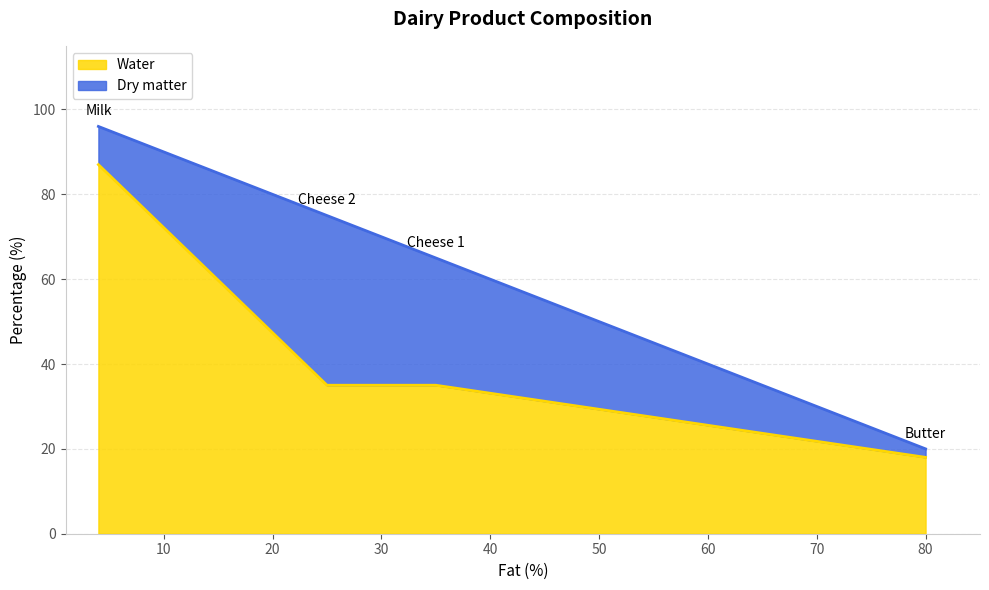

In Water, how many points are lower than both neighbors (excluding endpoints)?

1